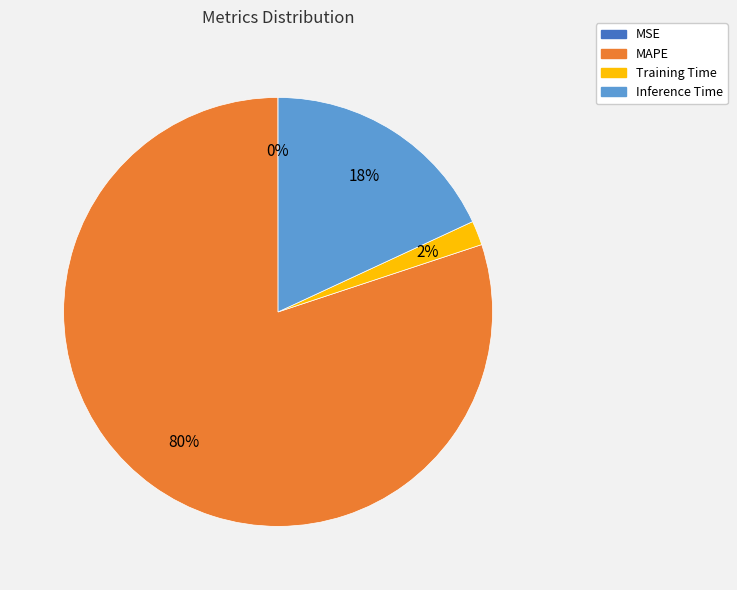

Does Inference Time represent more than half of the total?

No